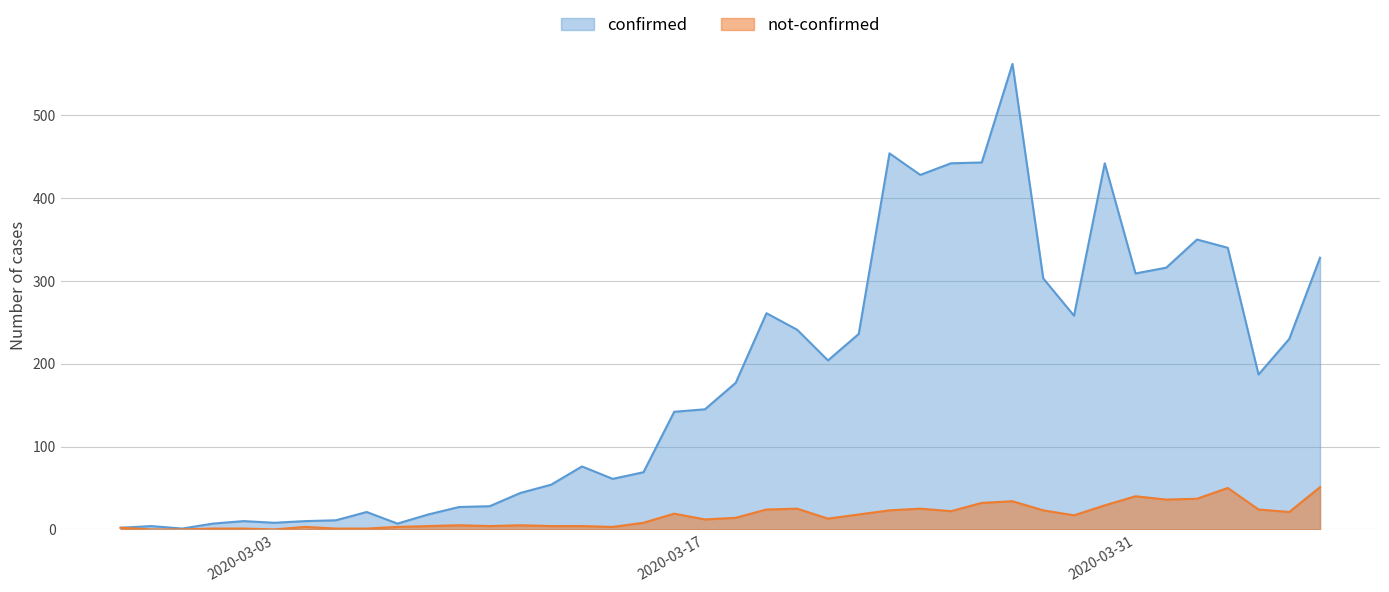

True or false: confirmed and not-confirmed cross at least once.

False